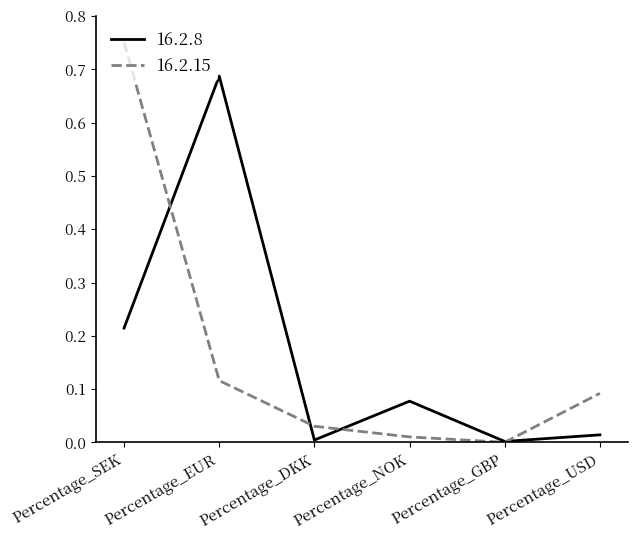

Rank the categories by 16.2.15 value from highest to lowest.

Percentage_SEK, Percentage_EUR, Percentage_USD, Percentage_DKK, Percentage_NOK, Percentage_GBP